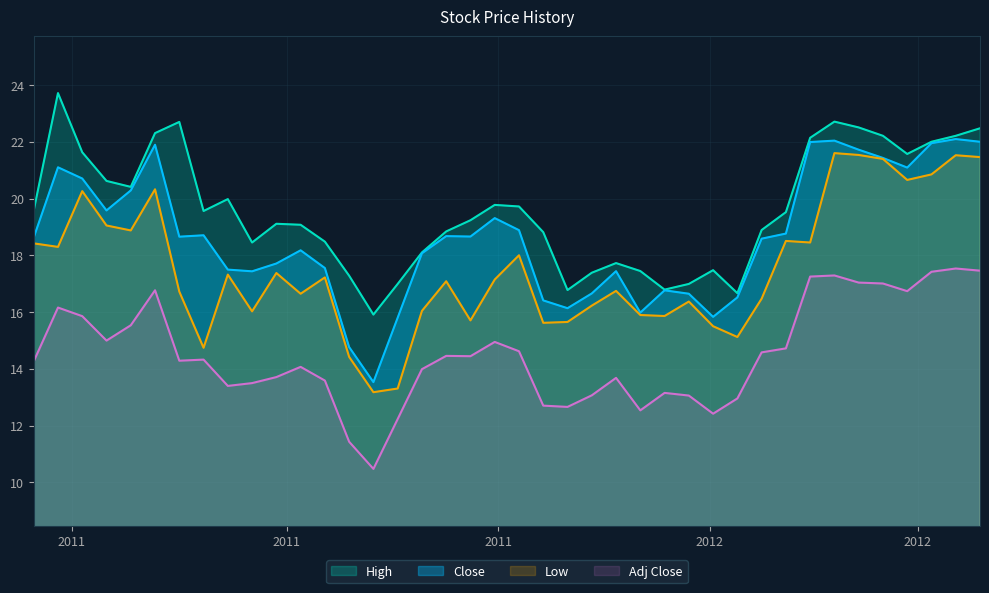

List the series in order of their overall mean, lowest first.

Adj Close, Low, Close, High